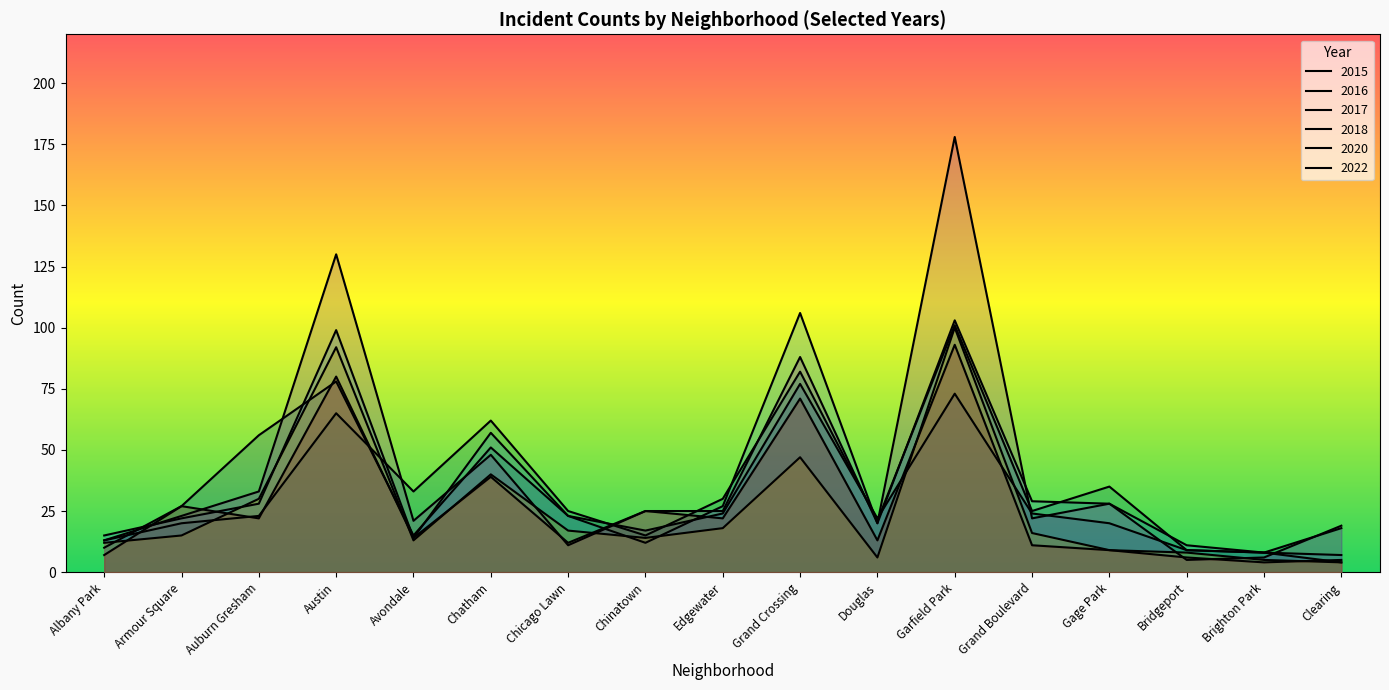

At which label does 2022 first exceed 14?

Armour Square